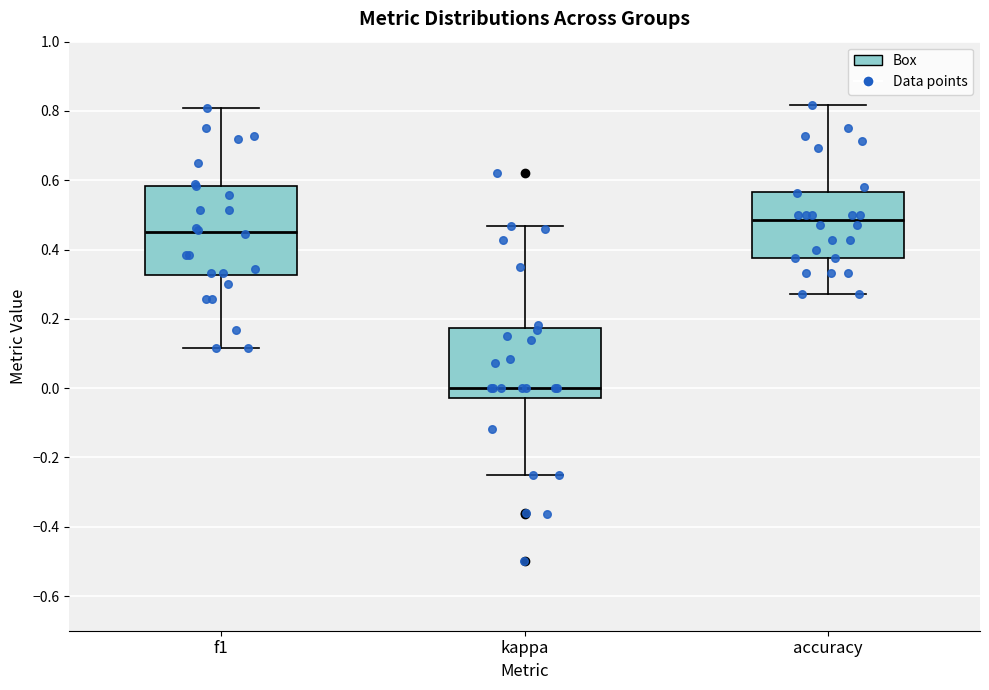

Where does the upper whisker of the box for accuracy end on the y-axis? The values are not printed on the chart, so give them approximately, as read against the axis.

0.82